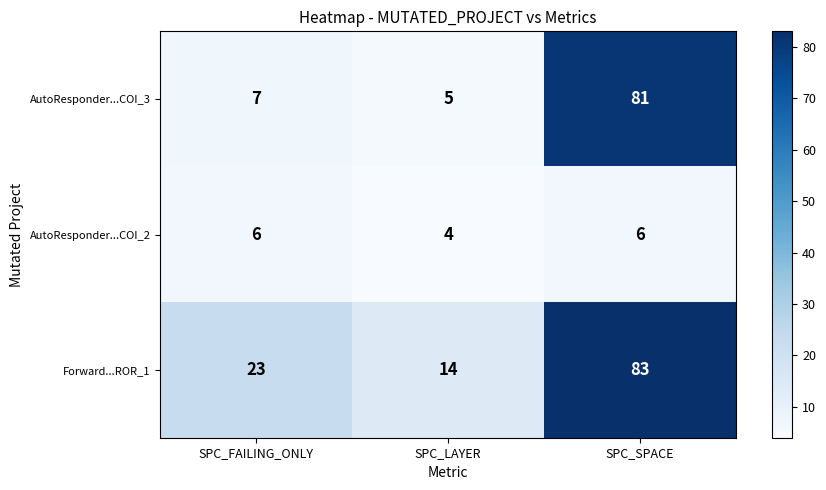

What is the sum of all AutoResponder...COI_3 values?

93